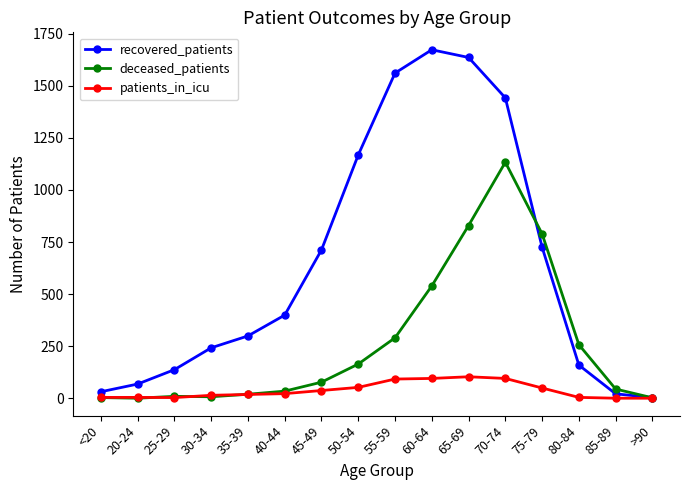

At which category does recovered_patients reach its first local peak?

60-64